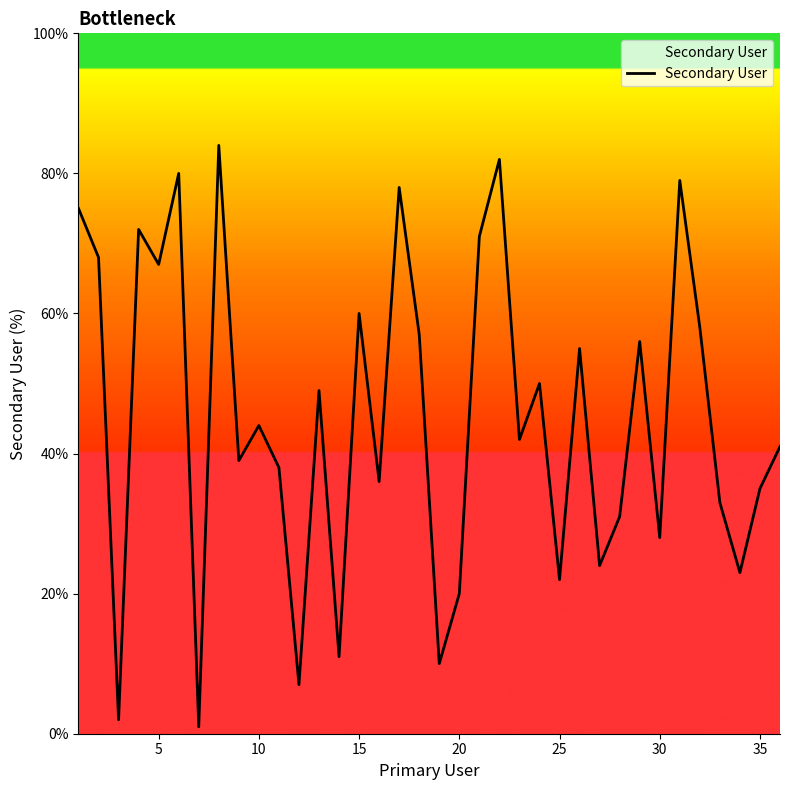

How many interior local valleys (lower than both neighbors) does the data have?

13